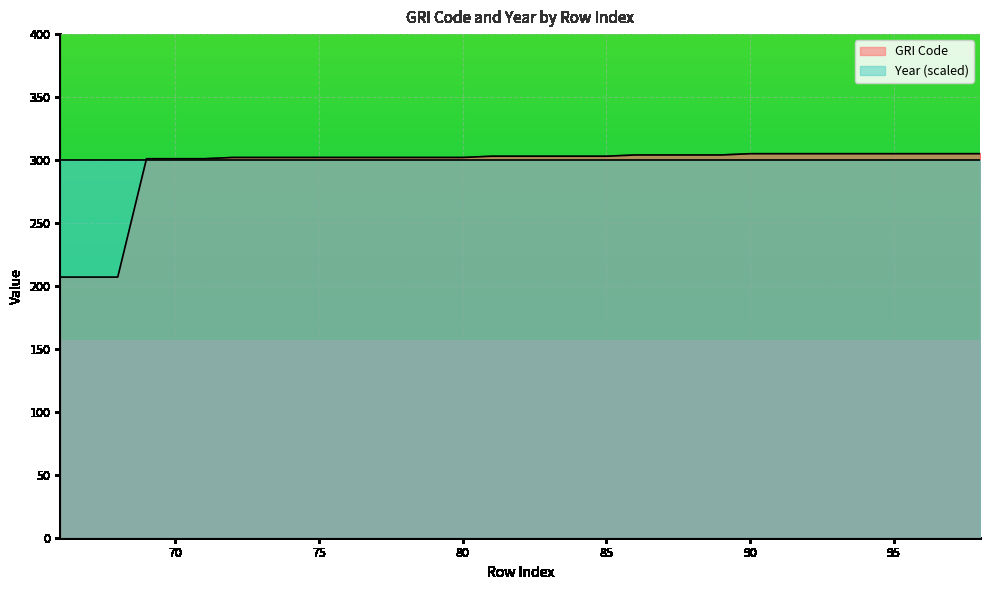

How many lines are shown in the chart?

2